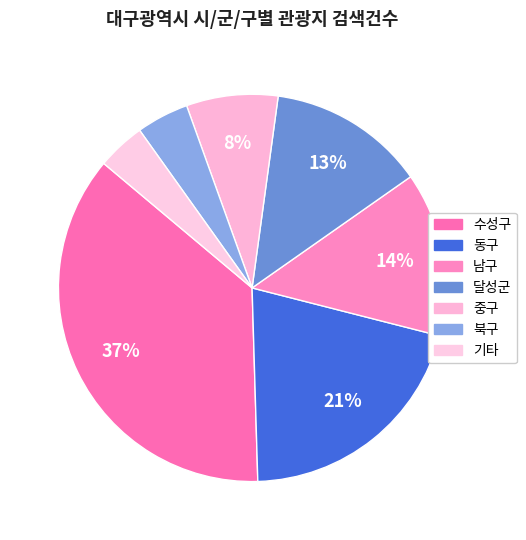

How many segments does this pie chart have?

7